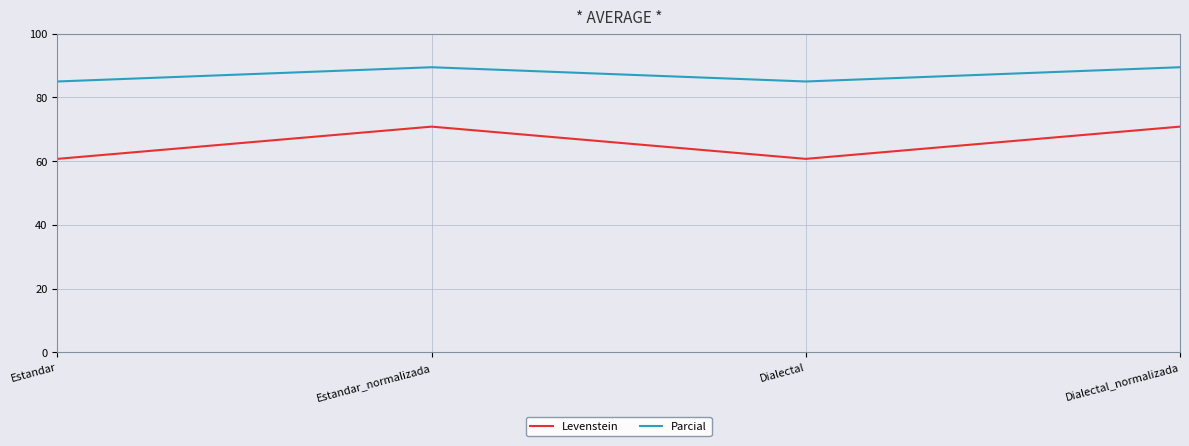

How many lines are shown in the chart?

2